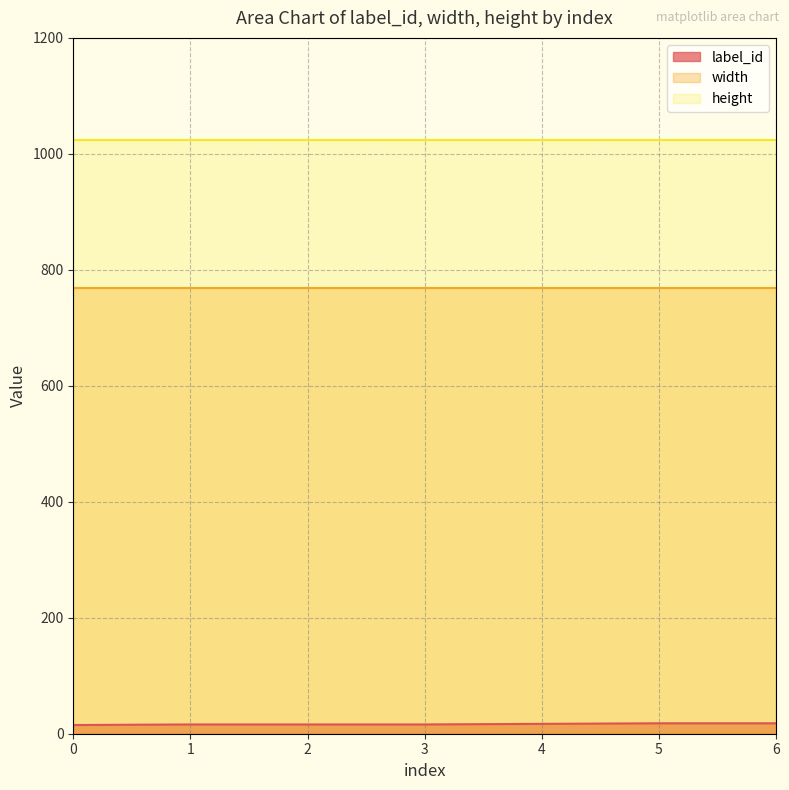

The value of width at 0 is 768. True or false?

True